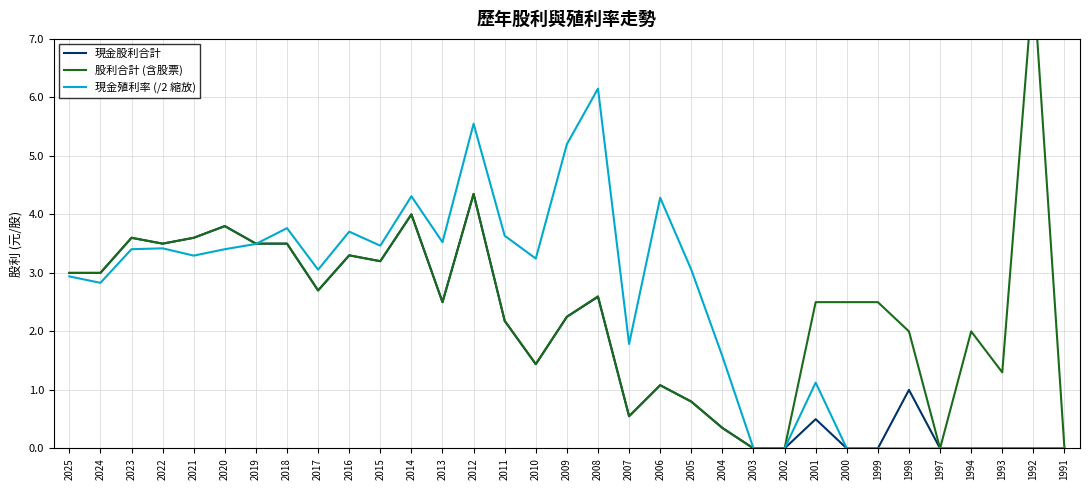

The value of 現金股利合計 at 2023 is 2.0. True or false?

False